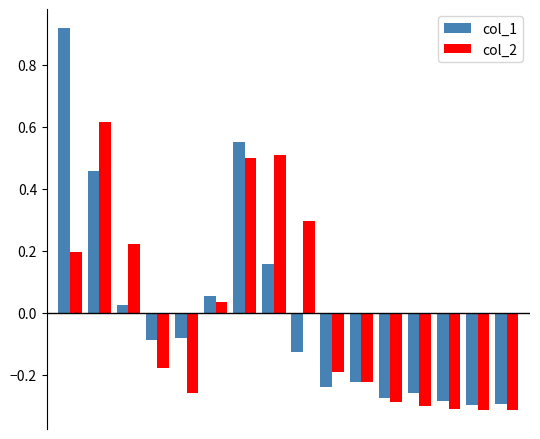

At how many categories does at least one series exceed 0?

7